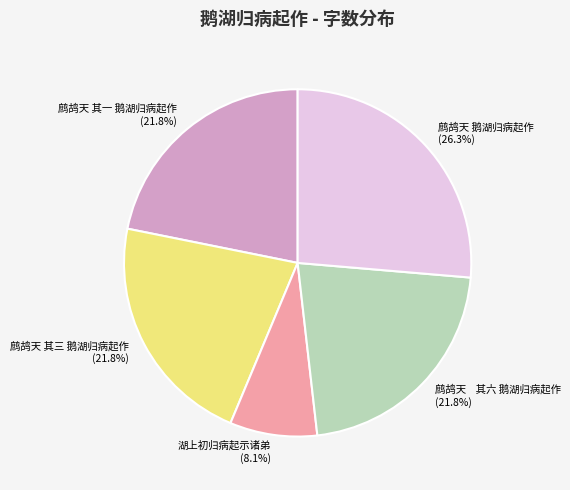

How many slices are in this pie chart?

5